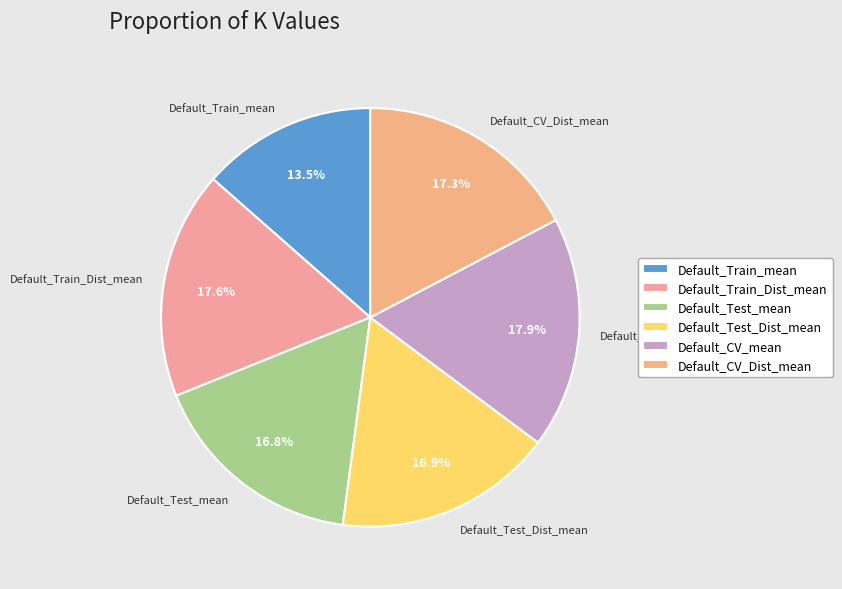

To the nearest percent, what is the difference between the Default_CV_mean and Default_Train_mean slice percentages?

4%